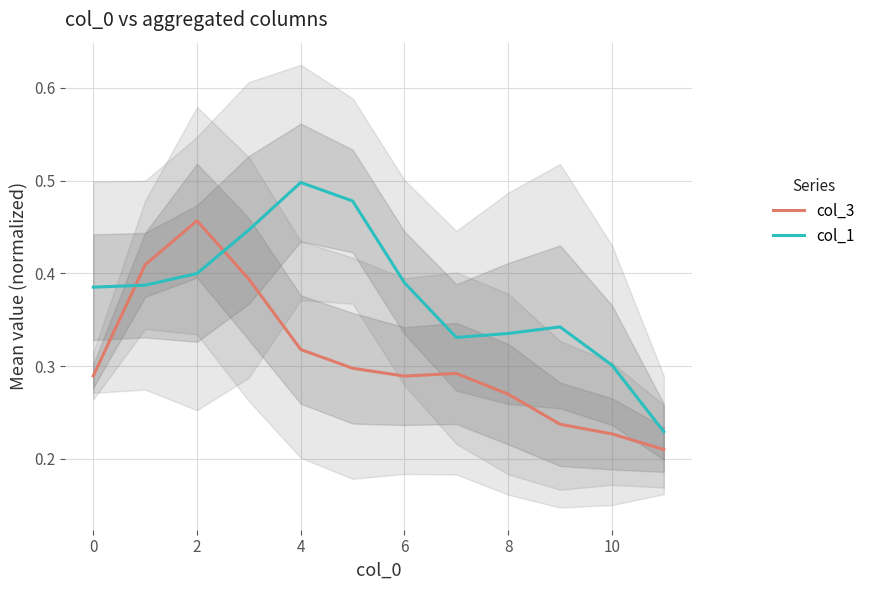

True or false: col_3 has a value of 0.1 at 10.

False